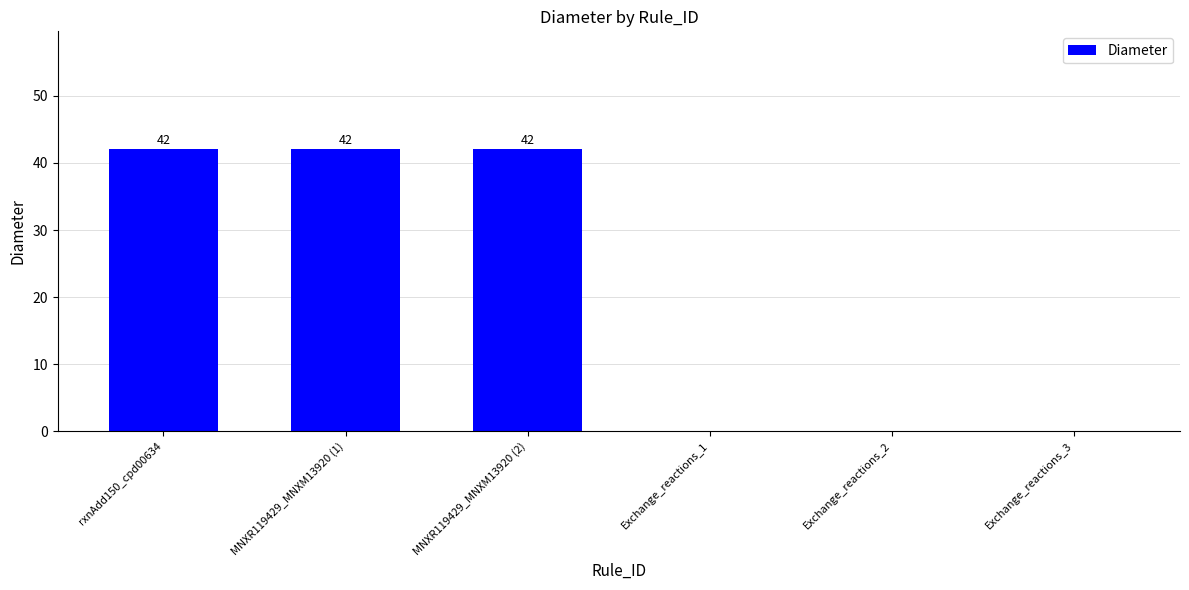

What is the sum of the values at Exchange_reactions_2 and rxnAdd150_cpd00634?

42